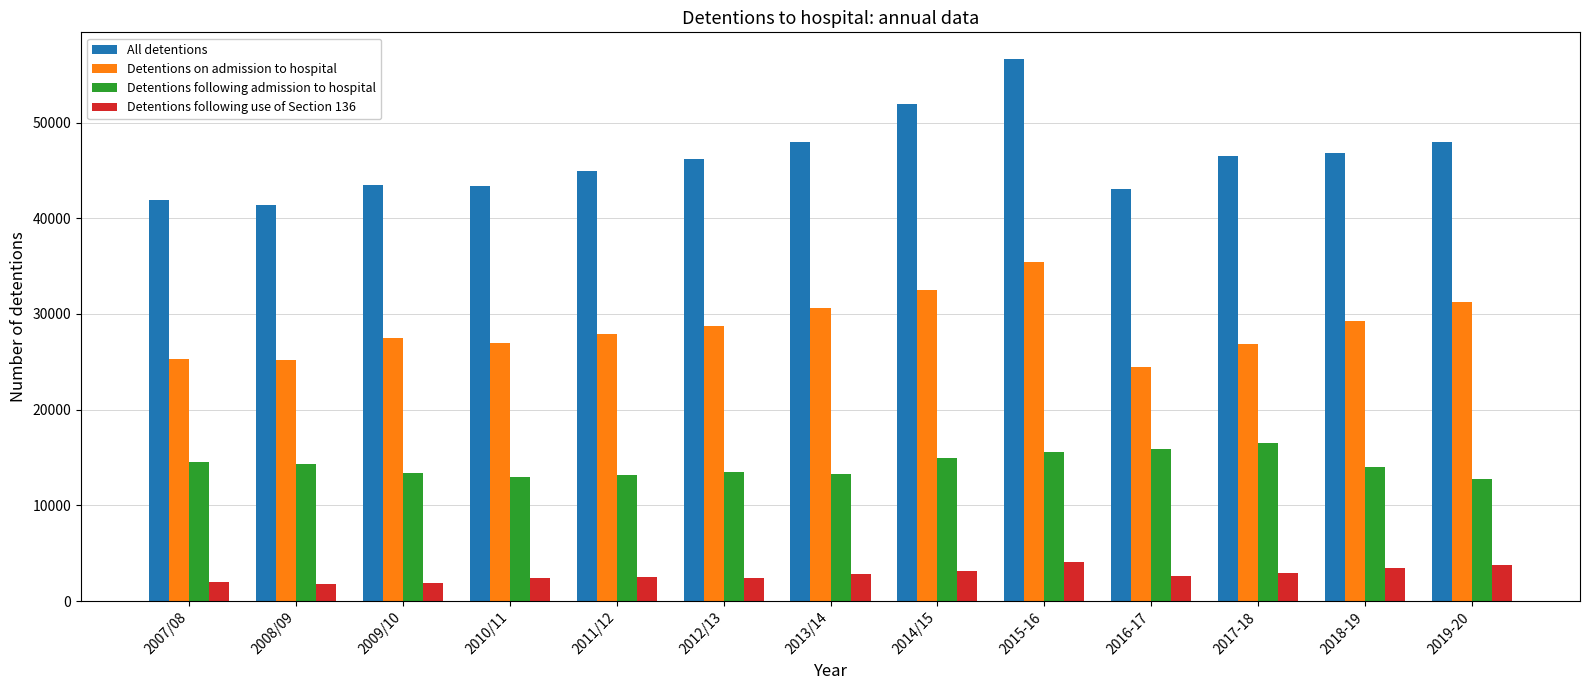

Which category has the highest value across all series?

2015-16